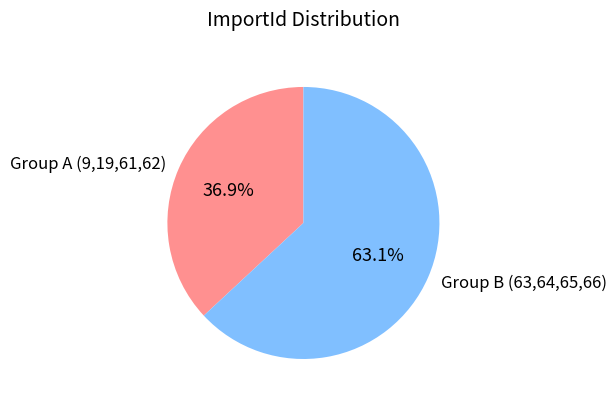

What is the largest slice in the pie chart?

Group B (63,64,65,66)